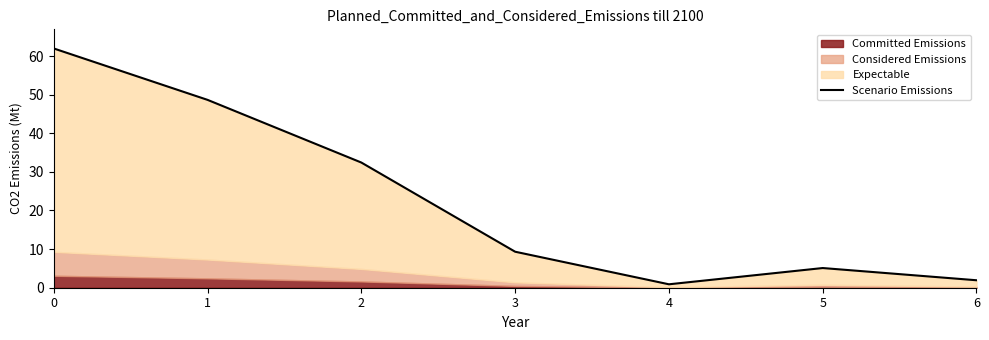

Read the value at 3.

9.3